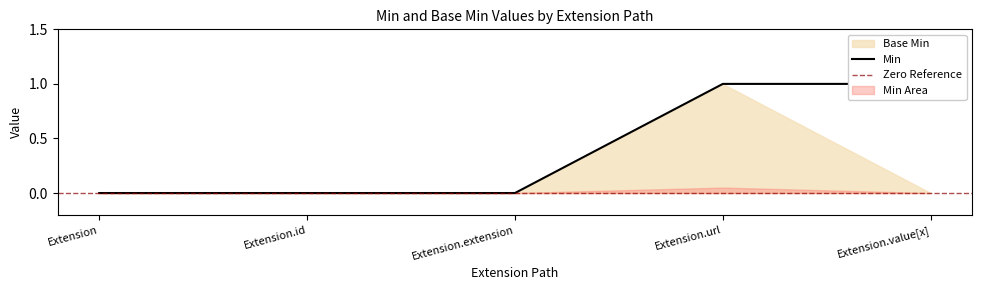

Does the chart display data point markers on the line(s)?

No